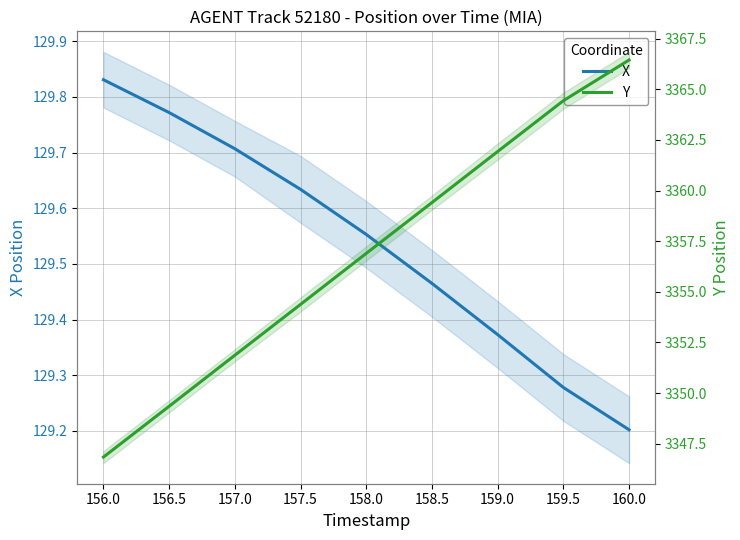

True or false: Y and X intersect in this chart.

False